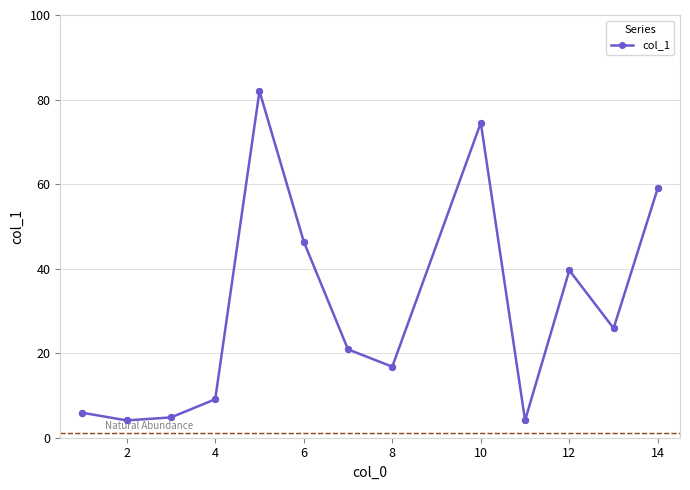

What is the value of the 4th point from the left?

9.1